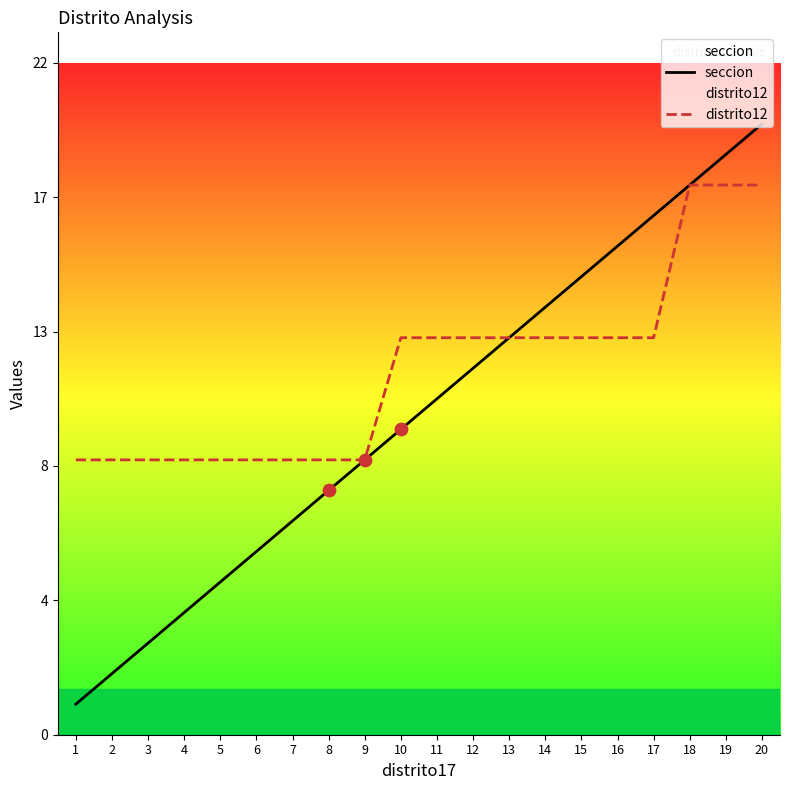

What are all the series names shown in the legend?

seccion, distrito12